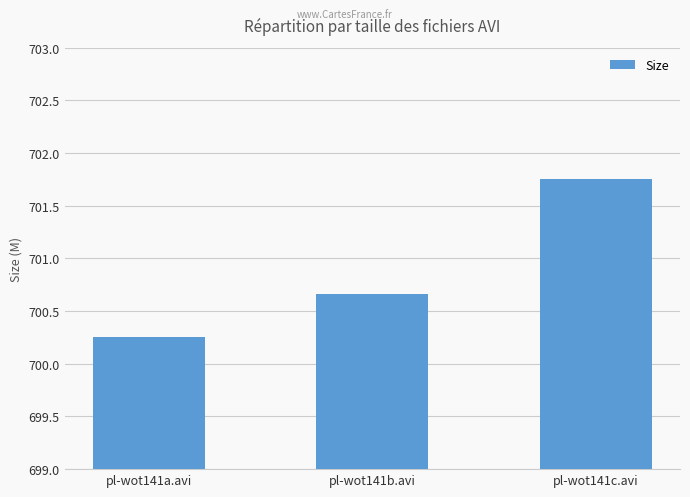

Which label corresponds to the largest value in the chart?

pl-wot141c.avi